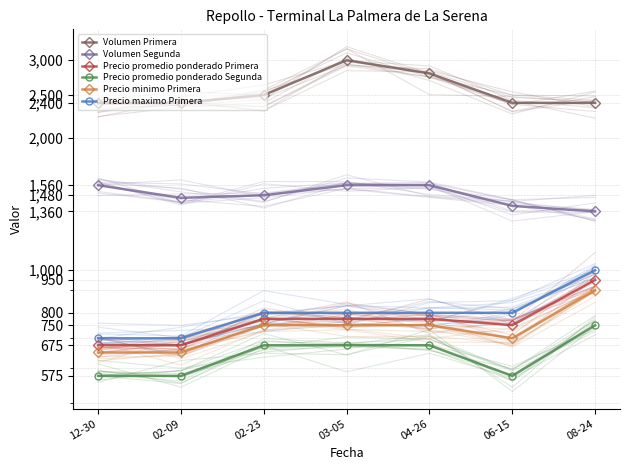

How many interior local valleys does the Precio minimo Primera series have?

1